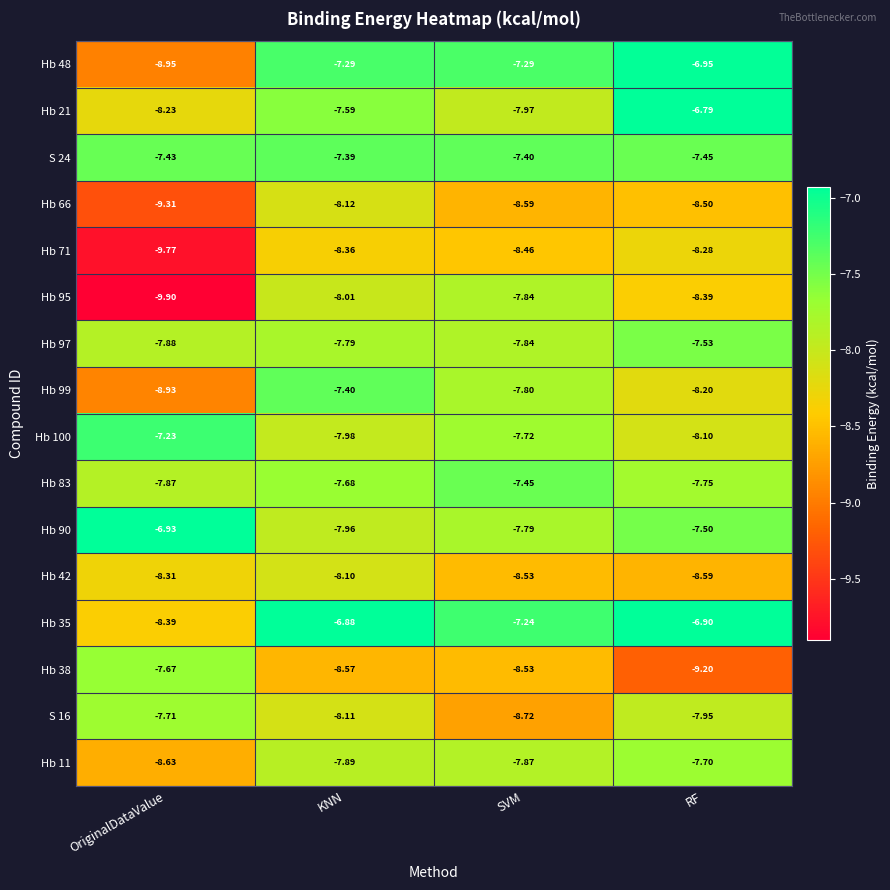

Count the number of categories in the chart.

4